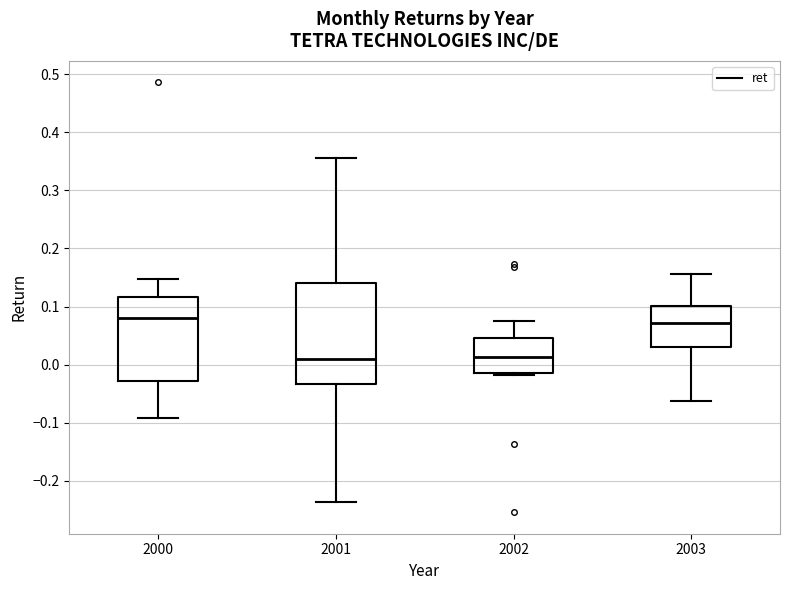

Which box is the tallest, from its lower edge to its upper edge?

2001